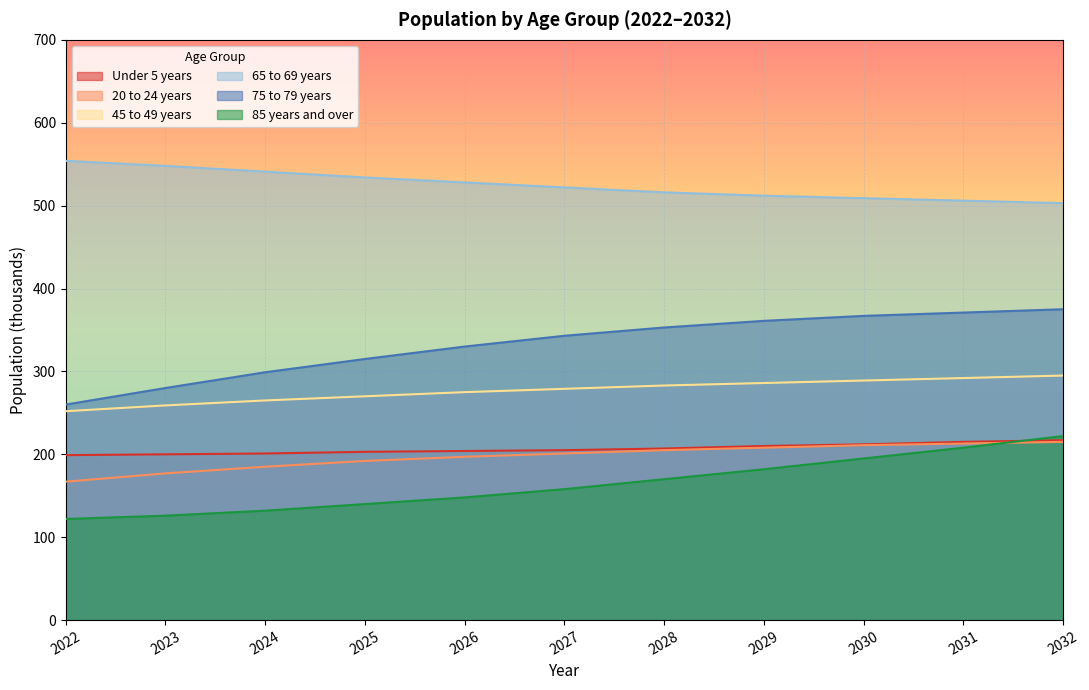

What is the average value of the 20 to 24 years series?

197